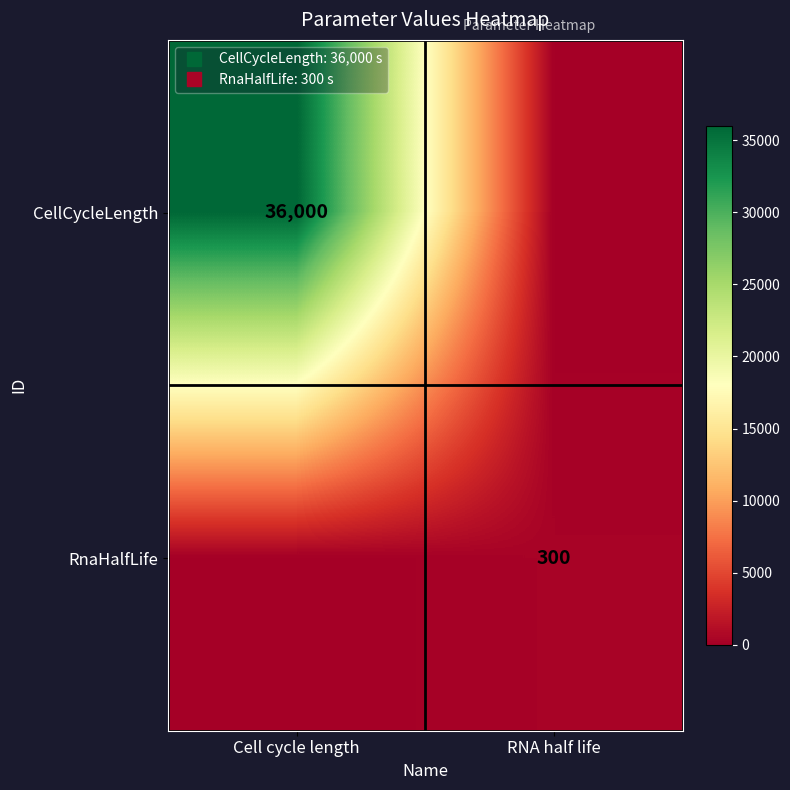

Which series changed the most between Cell cycle length and RNA half life?

CellCycleLength